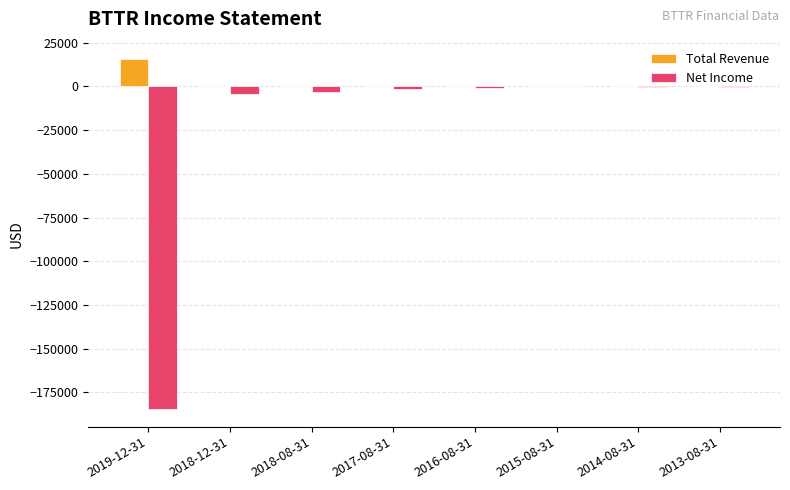

The value of Net Income at 2015-08-31 is 0. True or false?

True